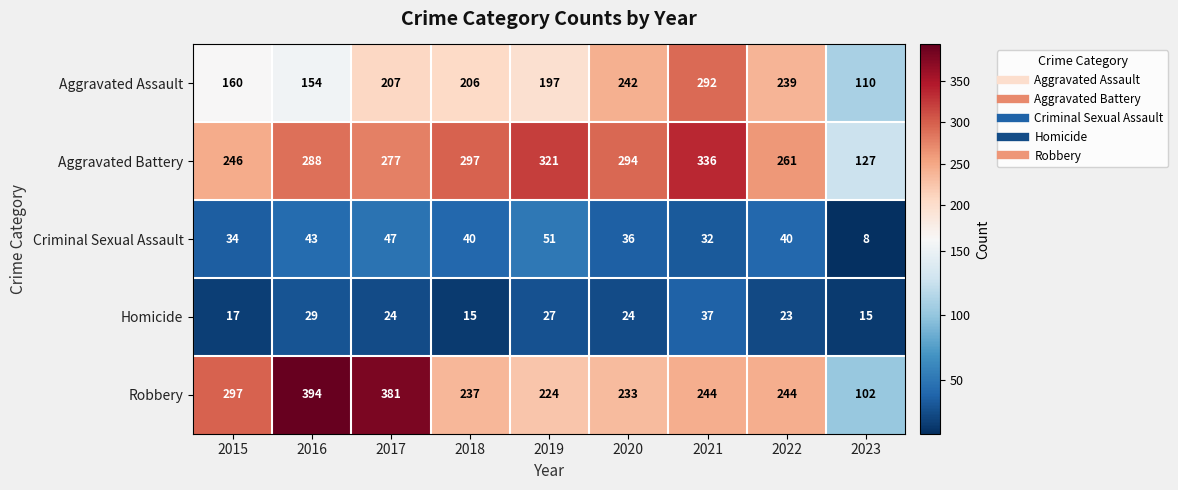

What is the minimum value for Criminal Sexual Assault?

8